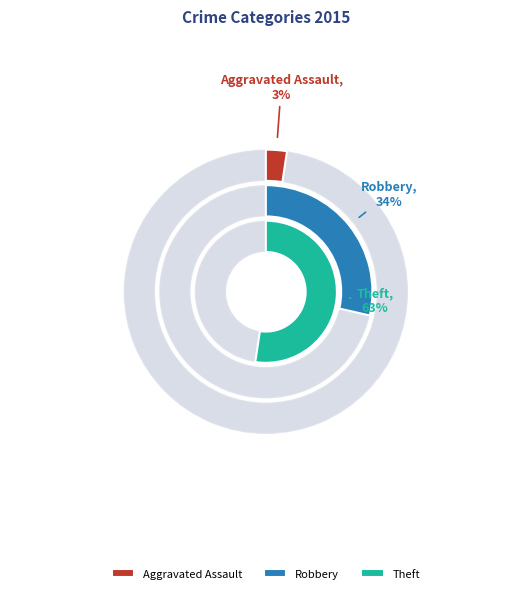

What percentage is NOT represented by Aggravated Assault?

97.1%